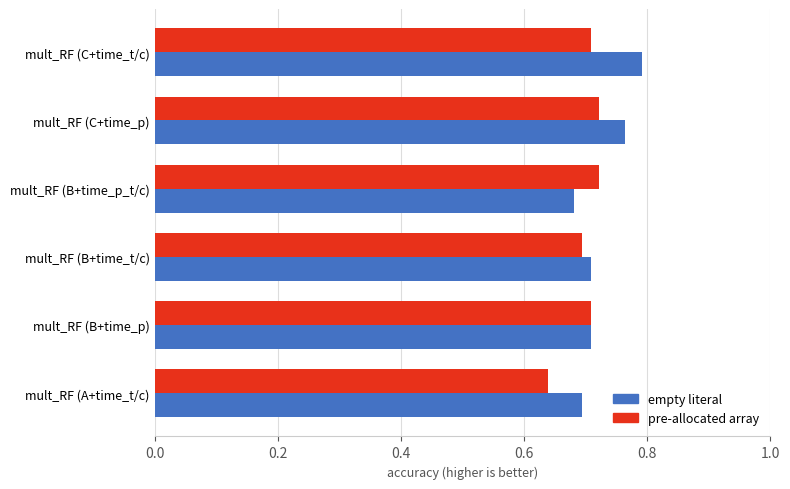

Is it true that empty literal equals 0.7 at mult_RF (B+time_t/c)?

True